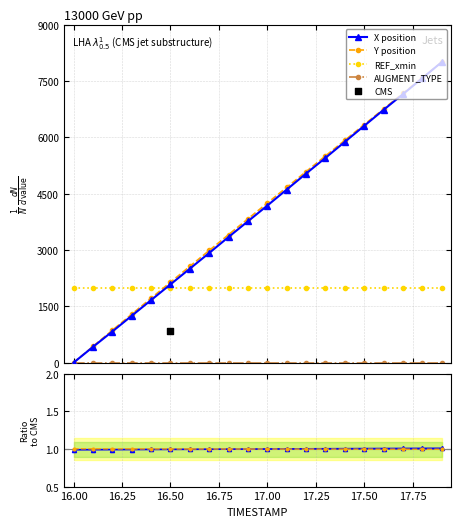

How many values in the X position series are below 4181?

10